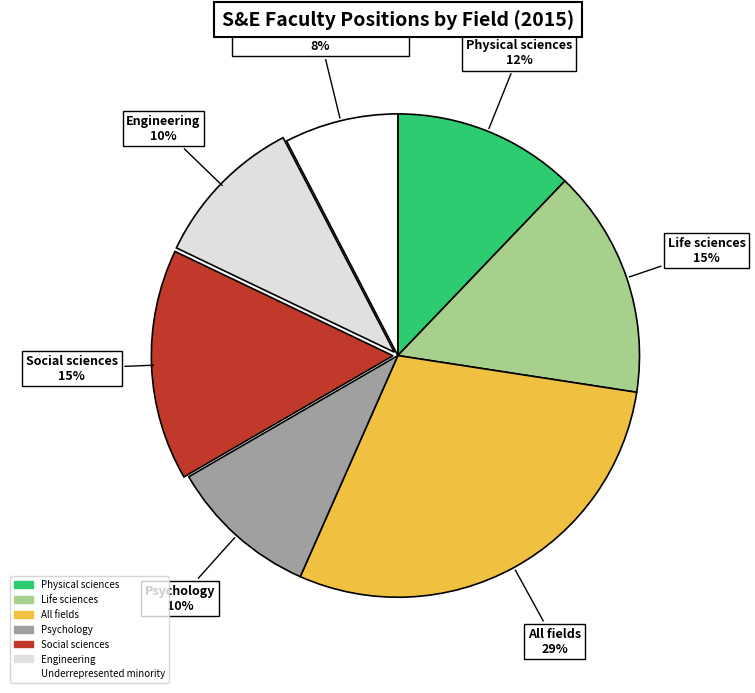

To the nearest percent, what is the difference between the Social sciences and Engineering slice percentages?

5%